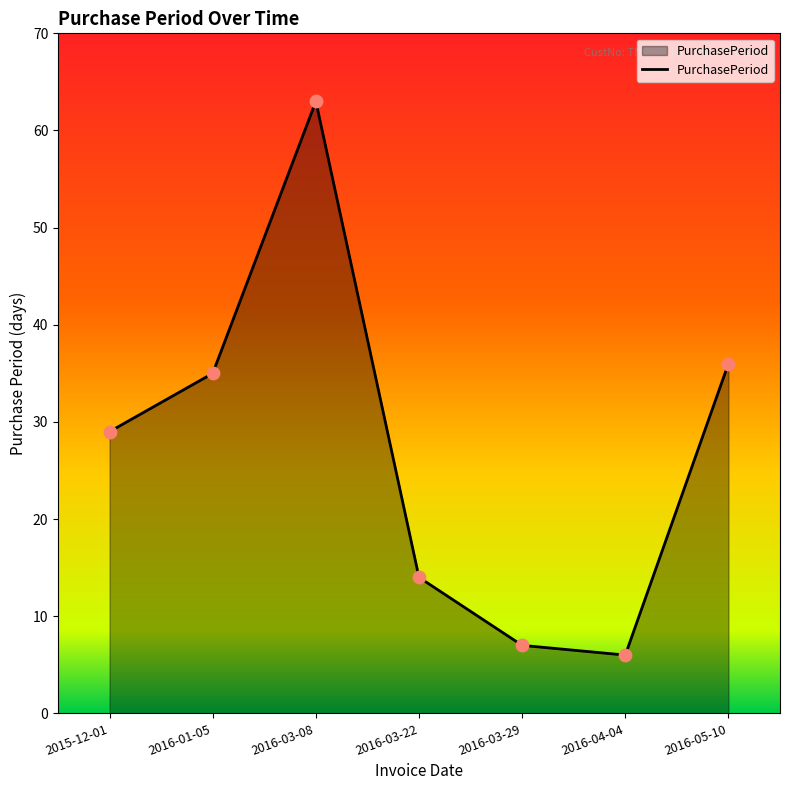

What is the change in value from 2016-03-29 to 2016-05-10?

+29